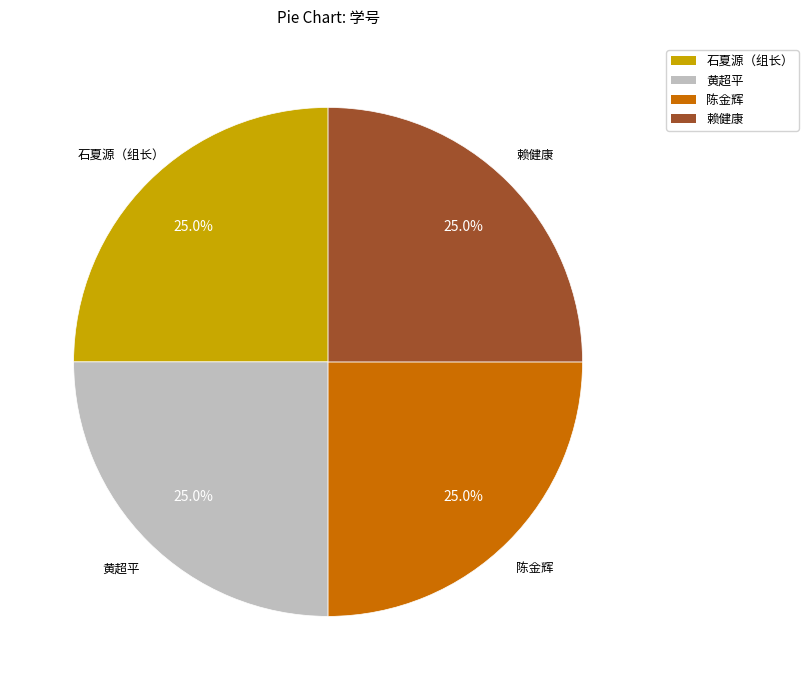

Approximately how many times larger is the value at 赖健康 compared to 石夏源（组长）?

1.0